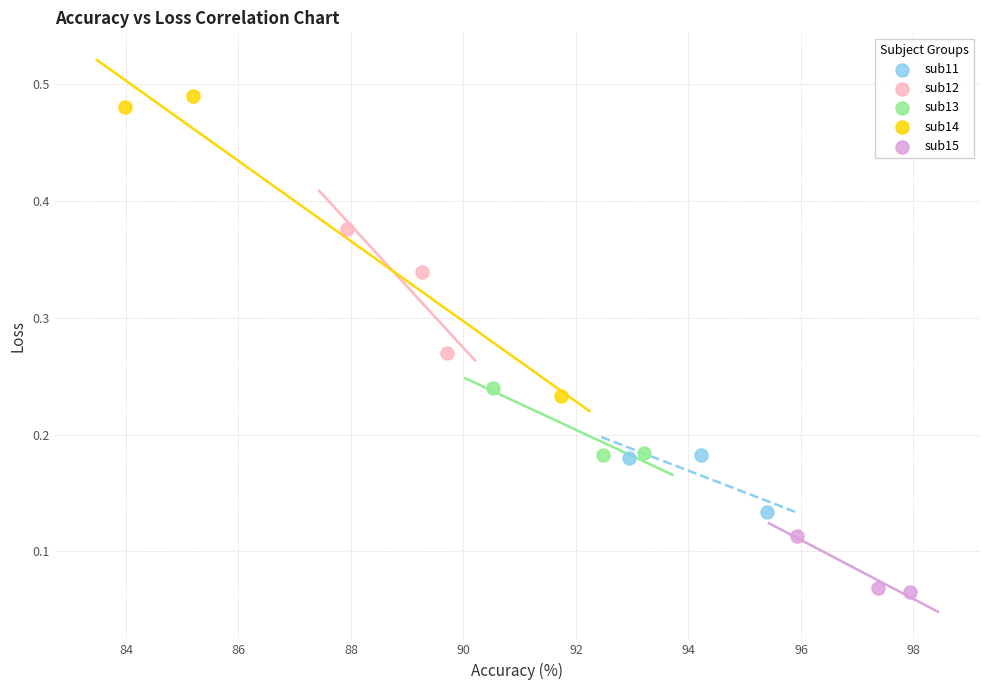

Which series reaches the minimum Y coordinate?

sub15